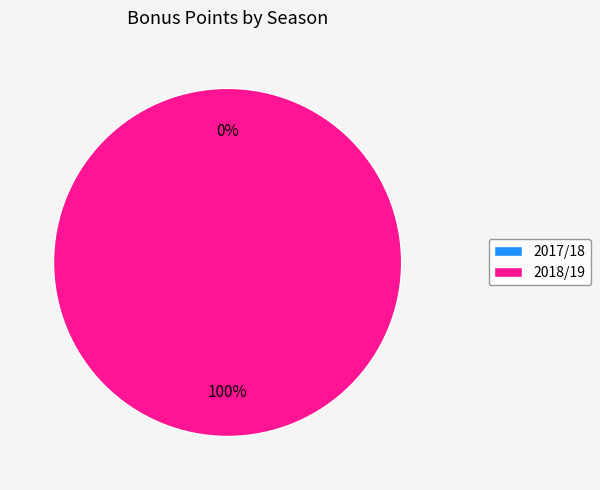

Is the sum of 2018/19 (assists=1) and 2017/18 (assists=0) greater than half?

Yes